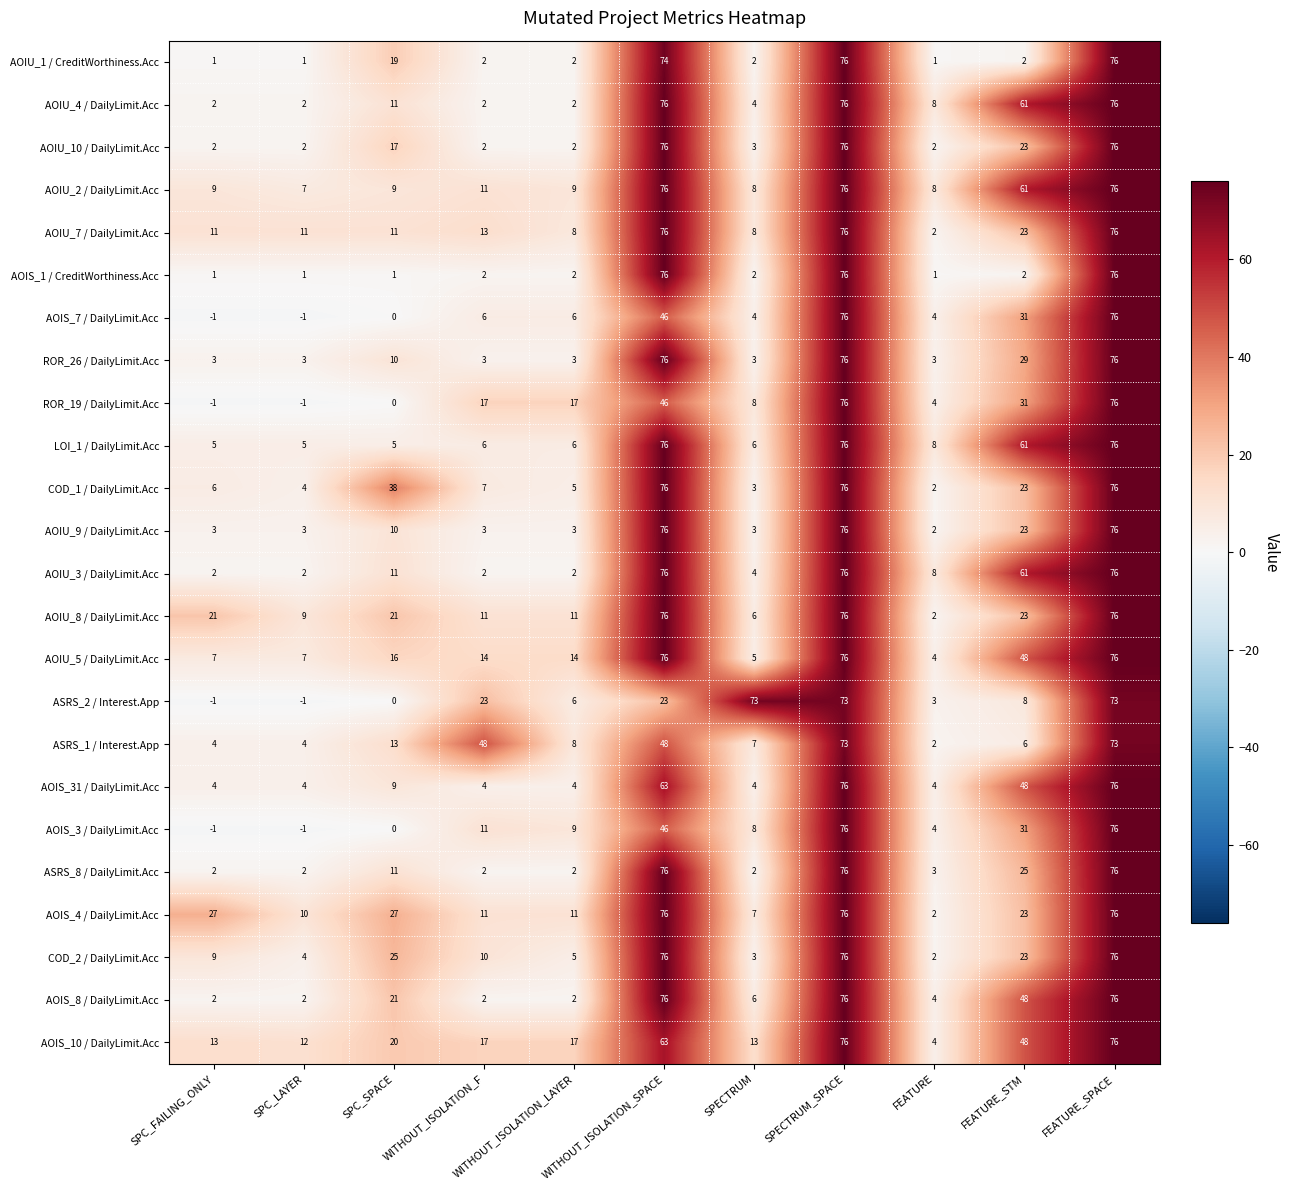

What is the difference between the maximum and second lowest values in the LOI_1 / DailyLimit.Acc series?

71